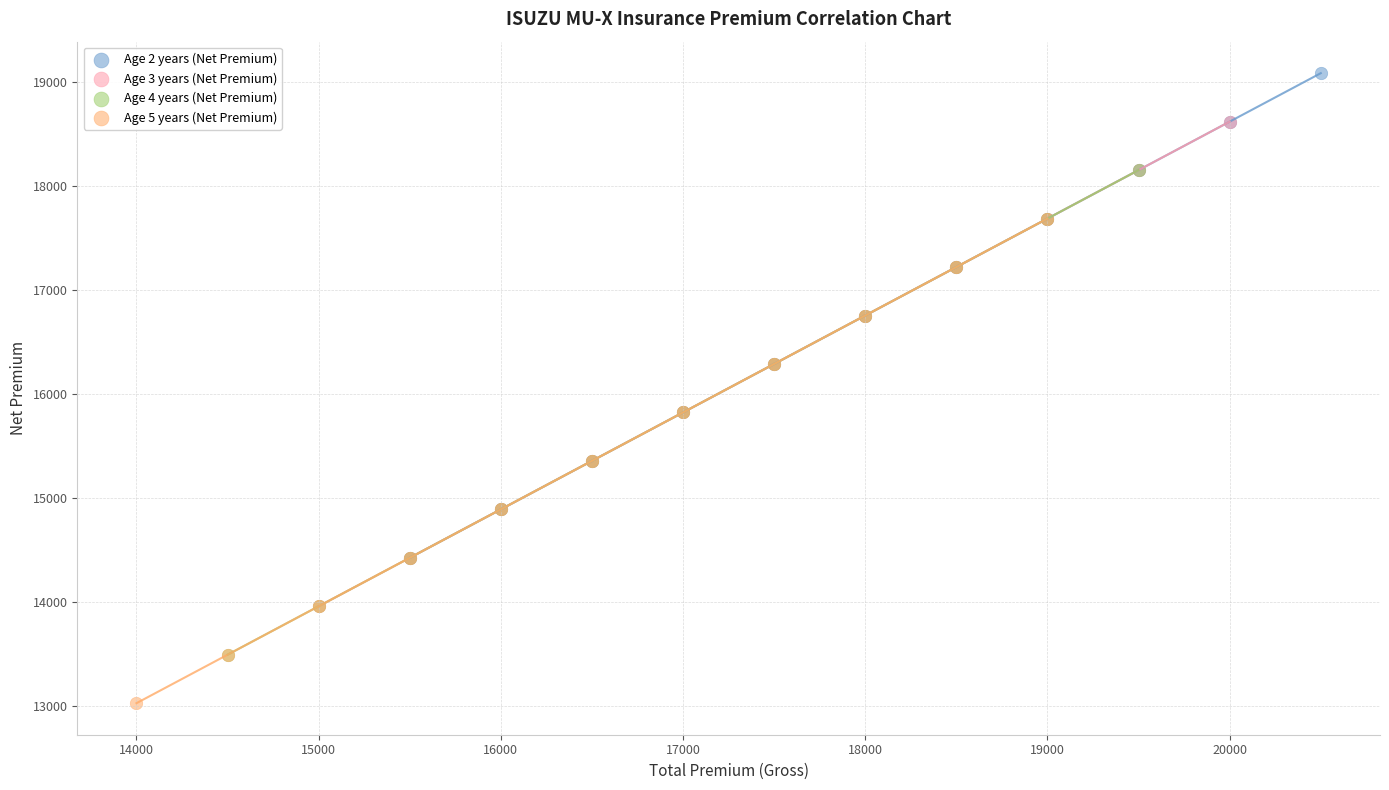

Which series has the widest spread of Y values?

Age 5 years (Net Premium)